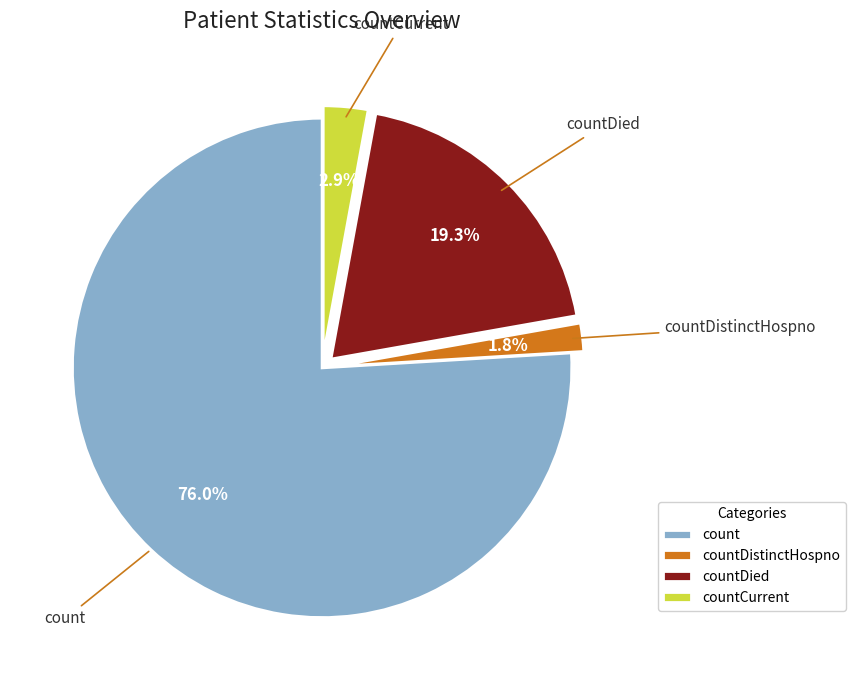

Which slice is the smallest?

countDistinctHospno